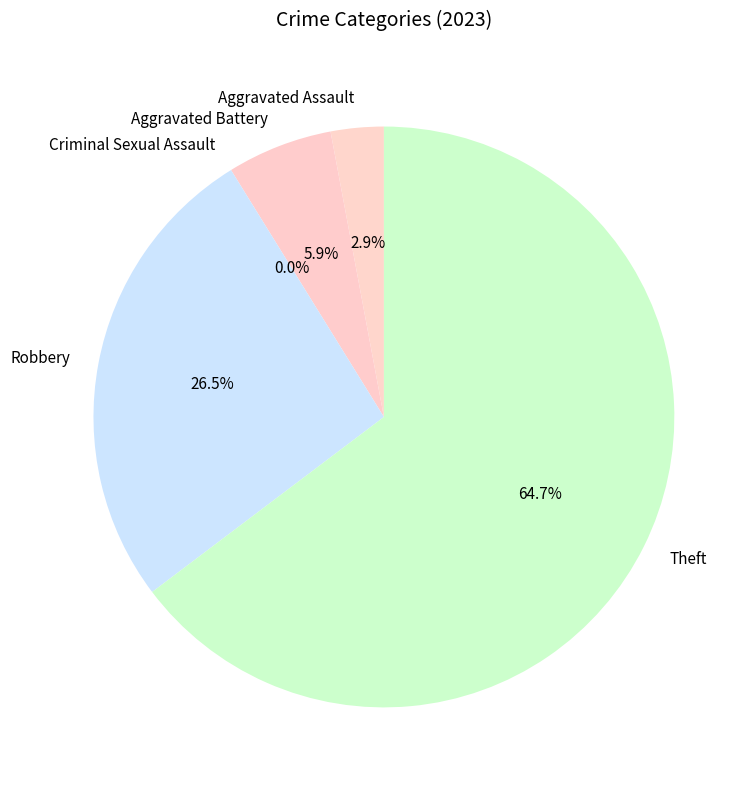

Combined, what portion of the pie is Criminal Sexual Assault and Theft?

64.7%